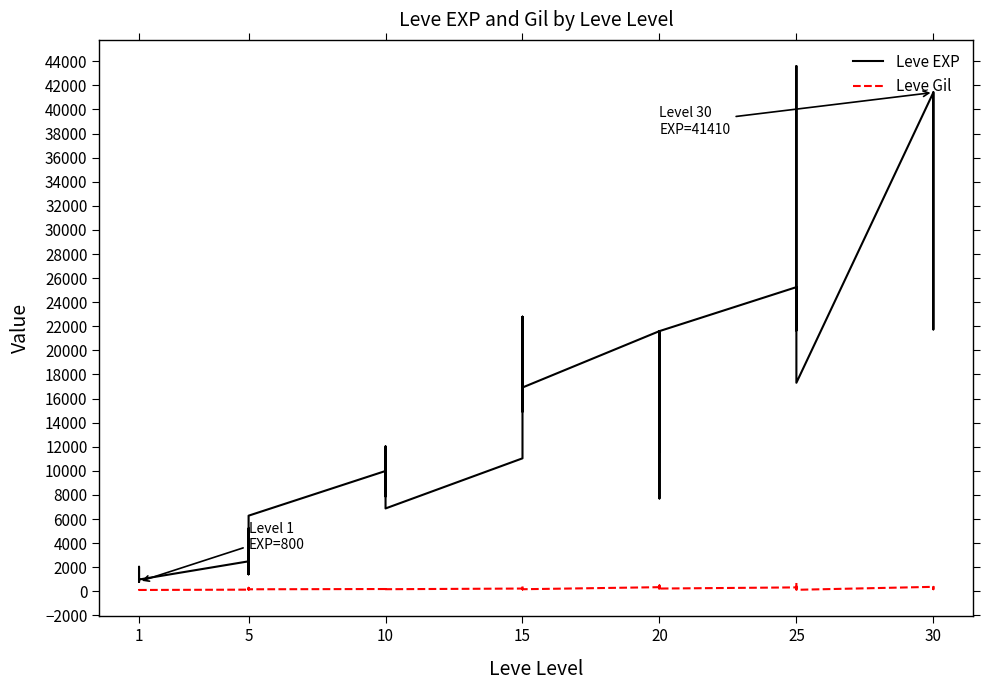

At how many categories does at least one series exceed 10488?

22